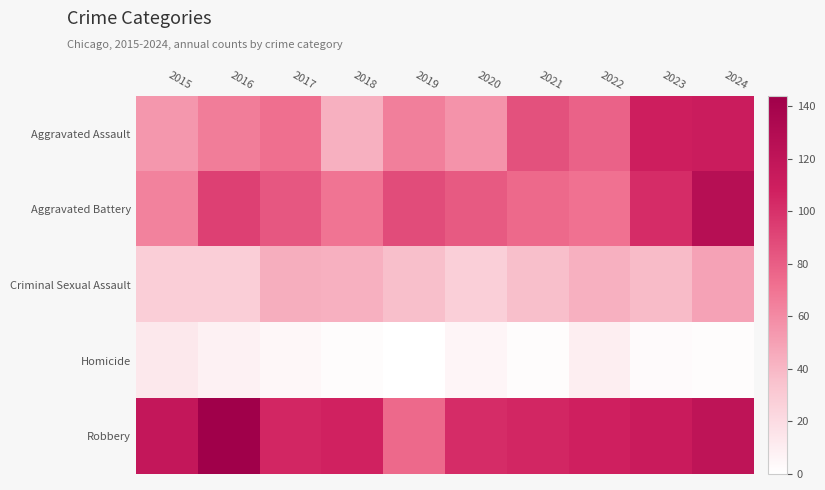

Which series changed the most between 2017 and 2024?

Aggravated Battery